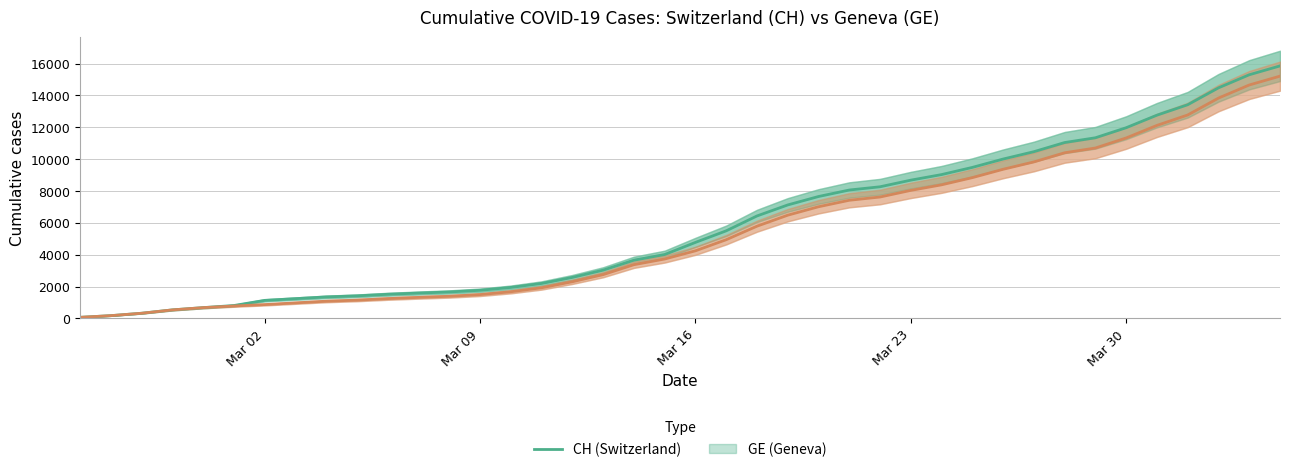

List the series in order of their overall mean, lowest first.

GE (Geneva), CH (Switzerland)